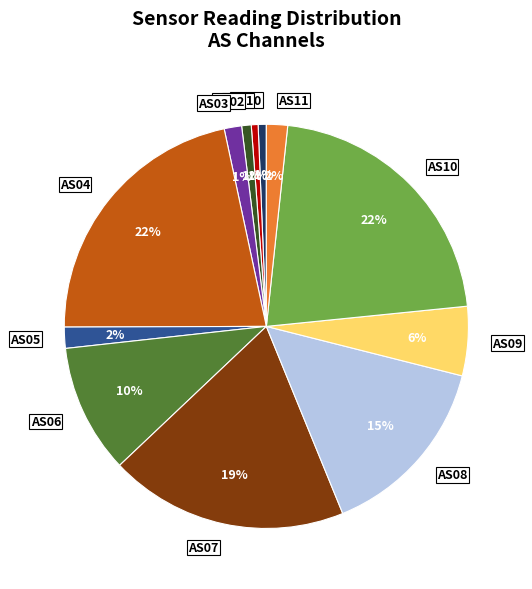

To the nearest percent, what is the average slice percentage?

8%